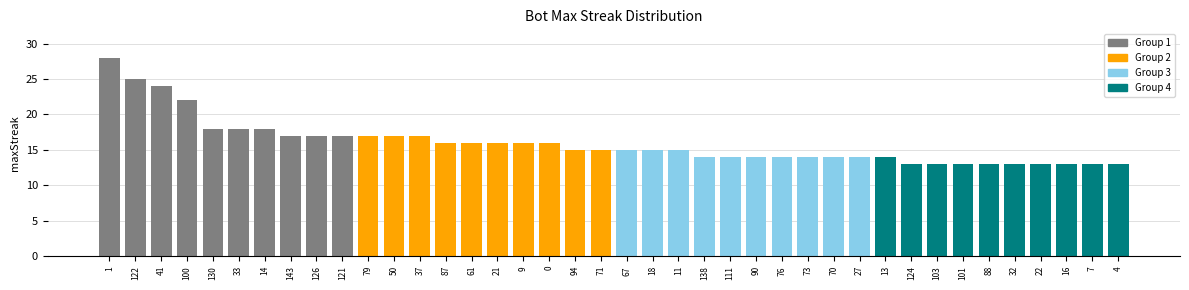

Where does the data first go above 15?

1